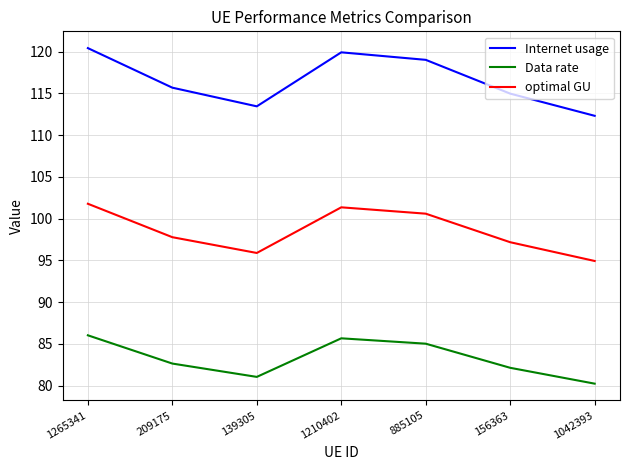

At 139305, list the series in order from smallest to largest.

Data rate, optimal GU, Internet usage